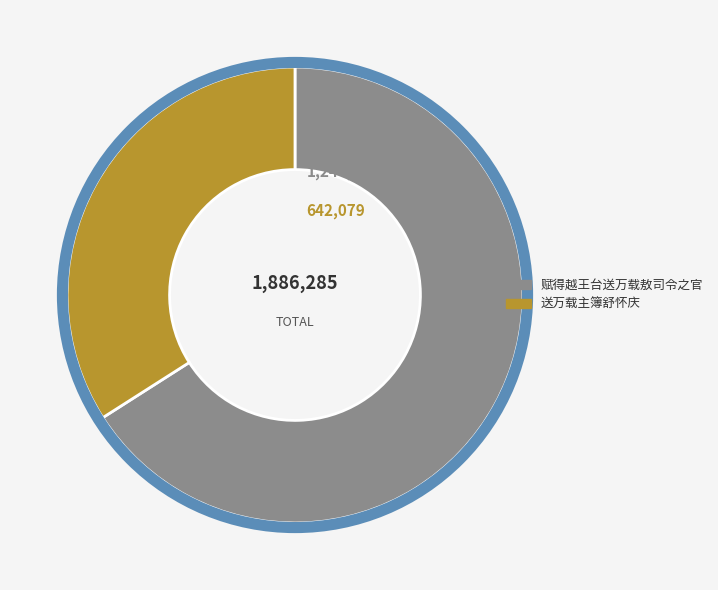

Is the sum of 赋得越王台送万载敖司令之官 and 送万载主簿舒怀庆 greater than half?

Yes